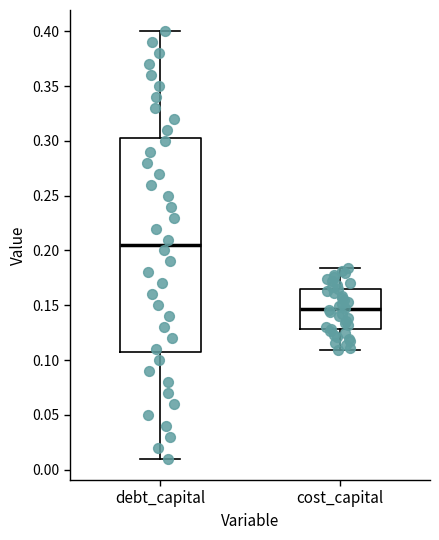

Which box is the tallest, from its lower edge to its upper edge?

debt_capital